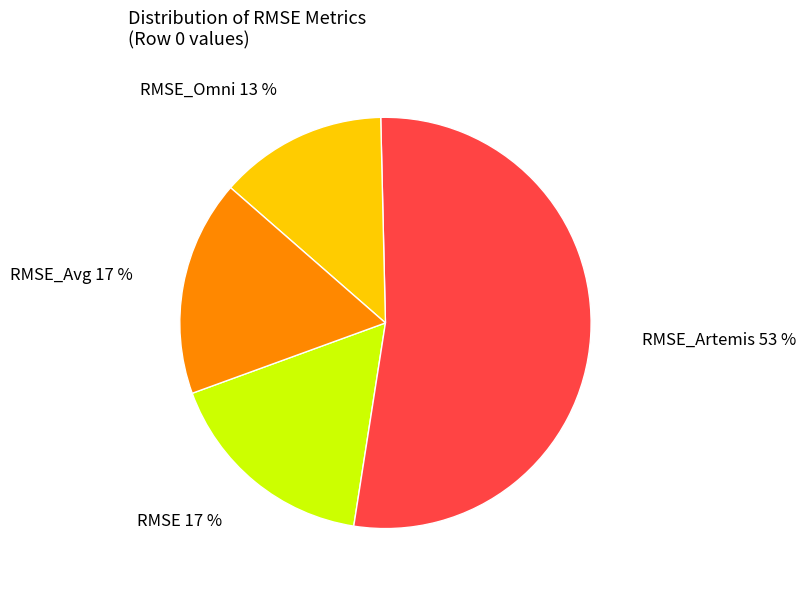

To the nearest percent, what is the difference between the RMSE_Avg and RMSE_Artemis slice percentages?

36%